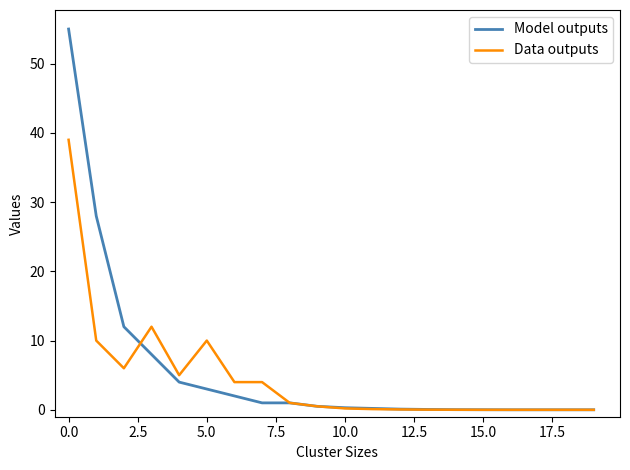

Rank the series by their maximum value, from highest to lowest.

Model outputs, Data outputs